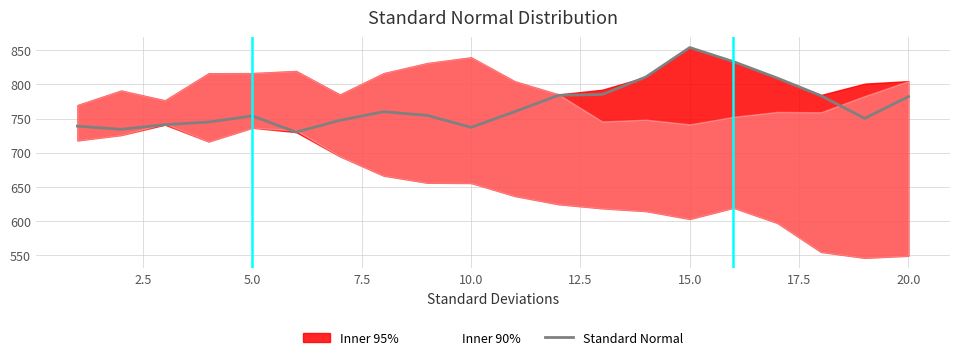

At which label does Standard Normal reach its peak?

15.0